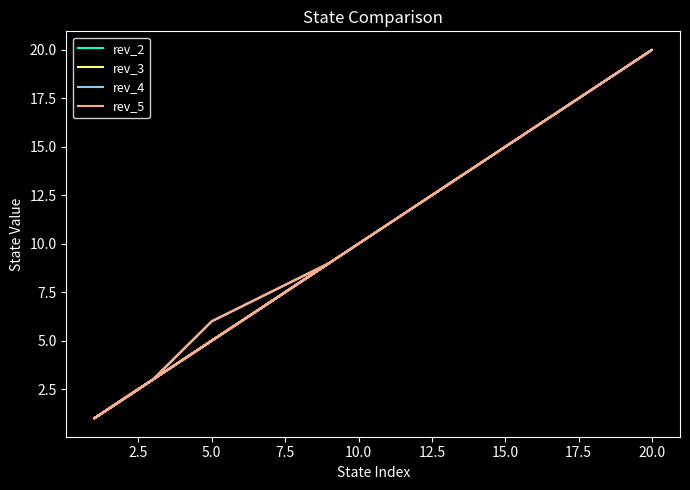

What are all the series names shown in the legend?

rev_2, rev_3, rev_4, rev_5